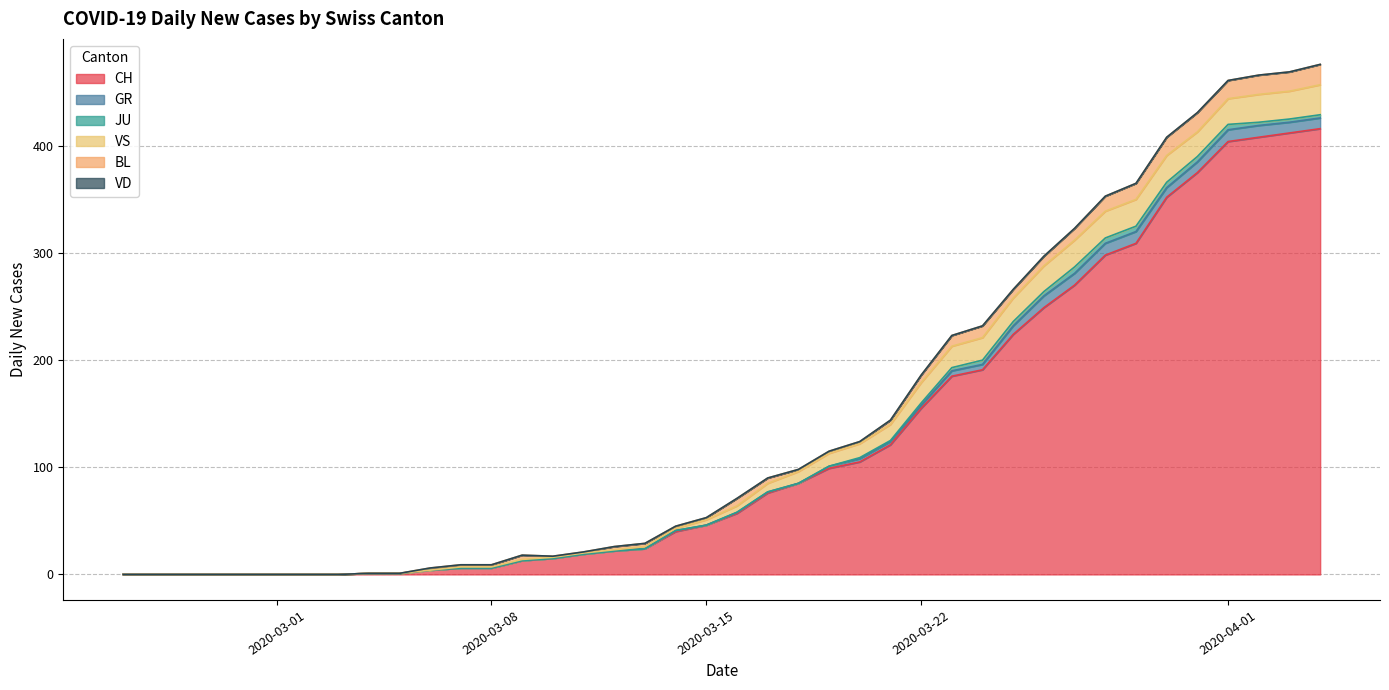

Rank the series at 2020-03-21 from lowest to highest value.

VD, JU, GR, BL, VS, CH